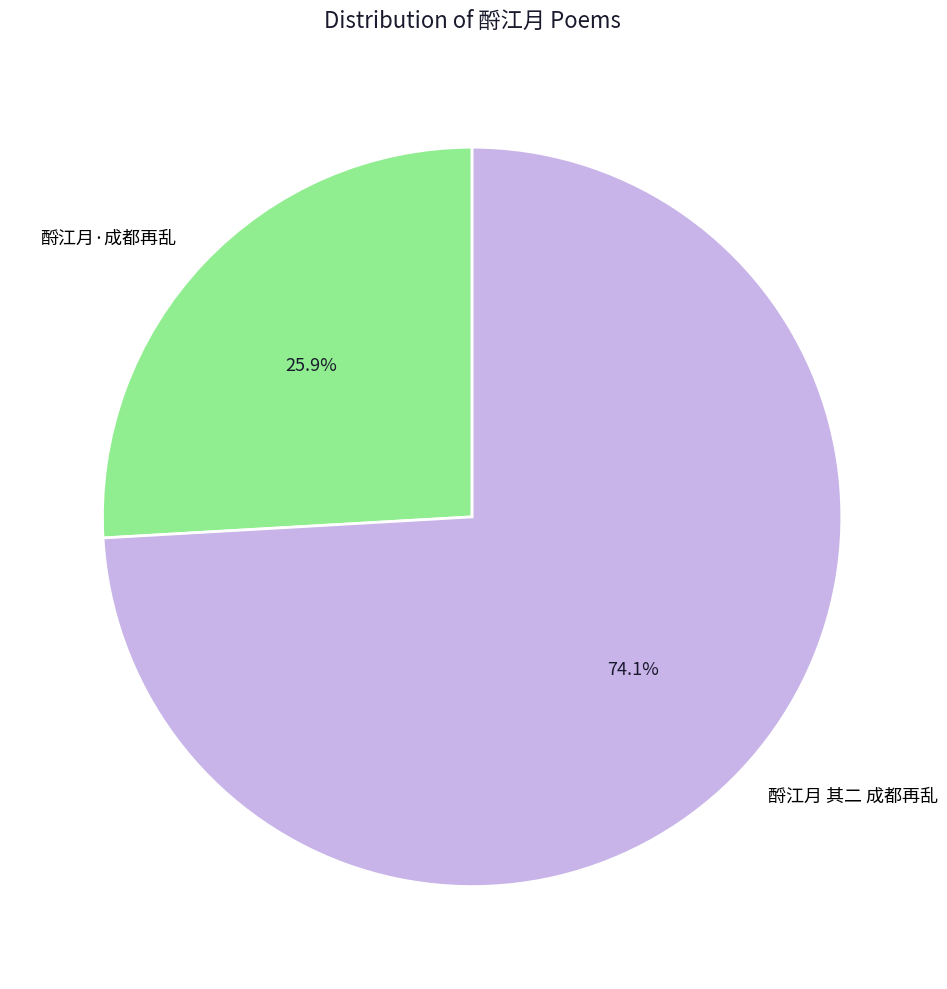

Approximately how many times larger is the value at 酹江月 其二 成都再乱 compared to 酹江月·成都再乱?

2.9